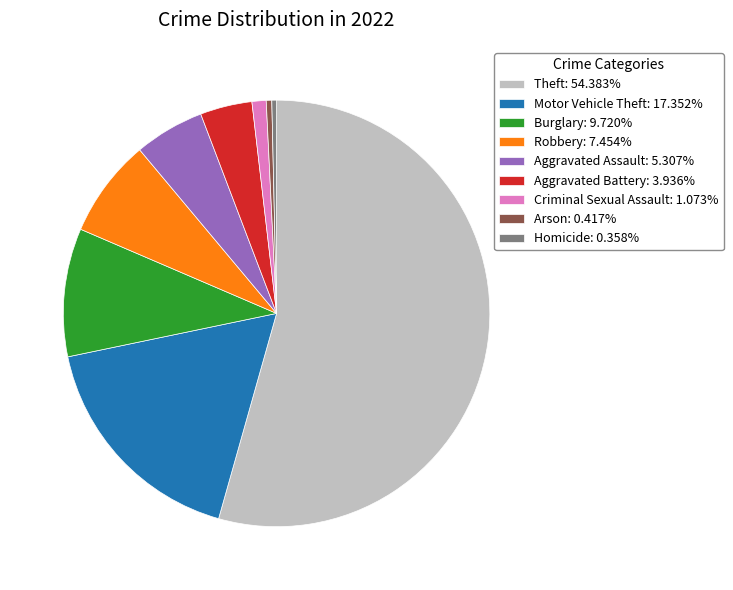

Is there any slice that represents more than half of the pie?

Yes